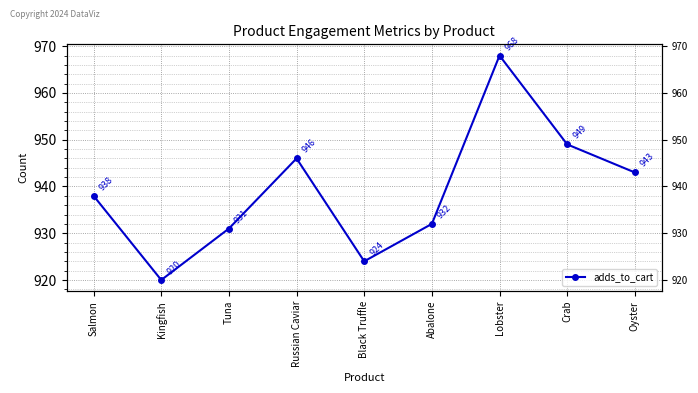

Reading right to left, what are all the values shown in this chart?

Oyster=943	Crab=949	Lobster=968	Abalone=932	Black Truffle=924	Russian Caviar=946	Tuna=931	Kingfish=920	Salmon=938